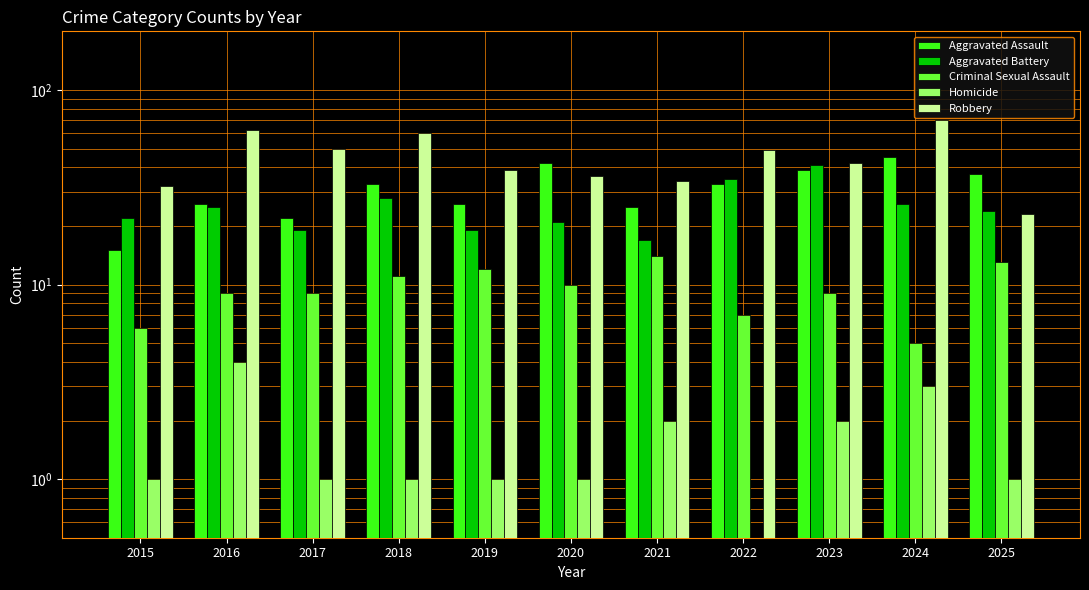

What is the value of the Homicide bar at the 6th from the left?

1